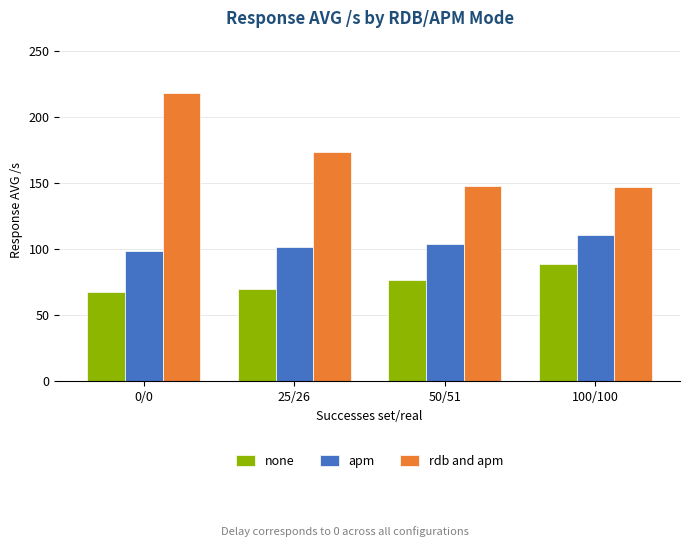

What is the lowest value of the none series?

68